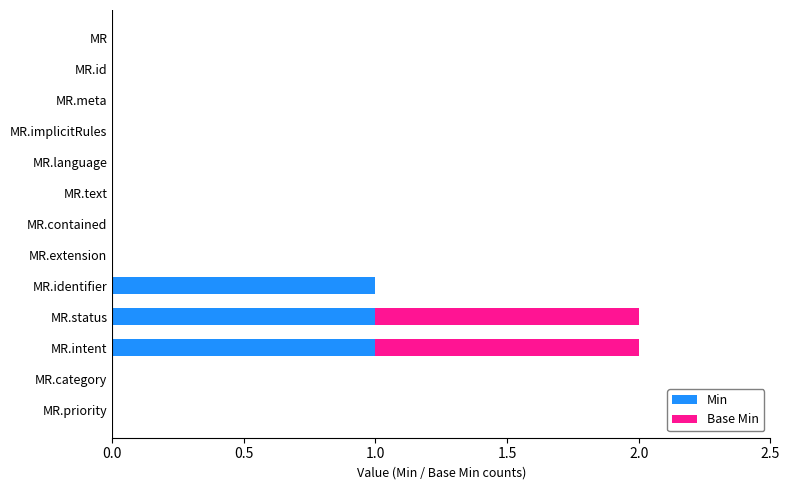

The value of Min at MR.extension is -1. True or false?

False